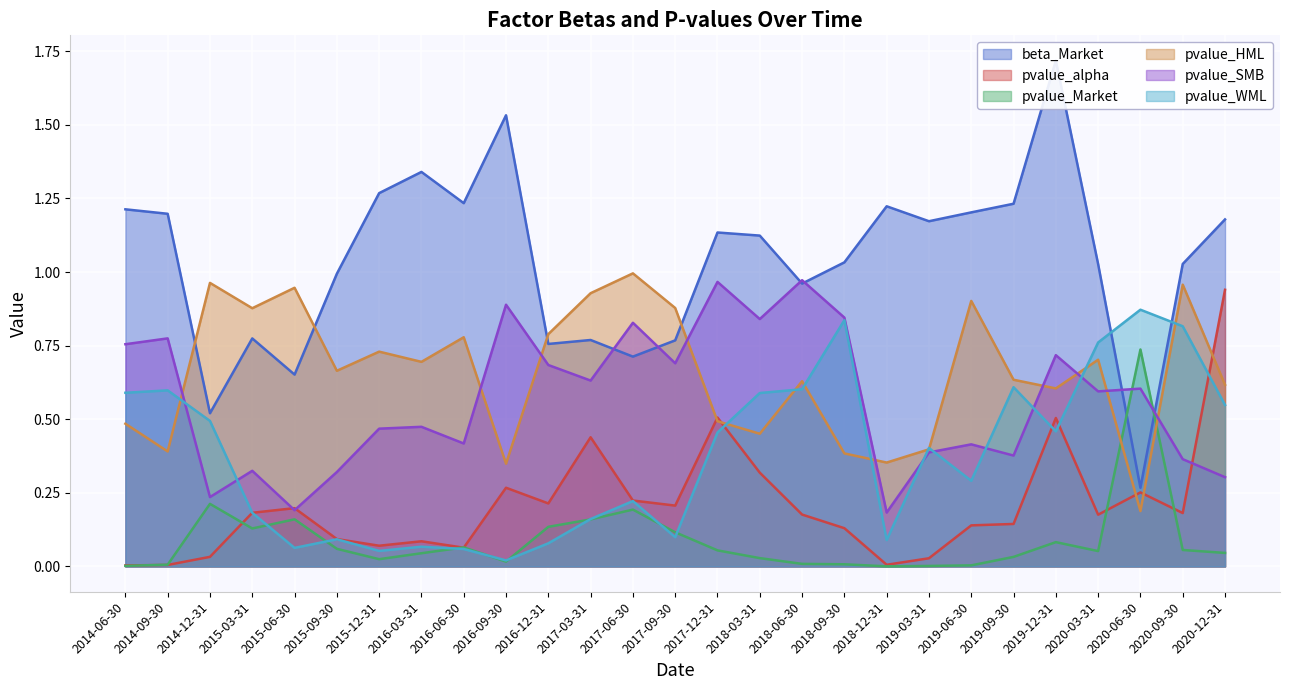

How many intersections are there between pvalue_WML and pvalue_alpha?

5